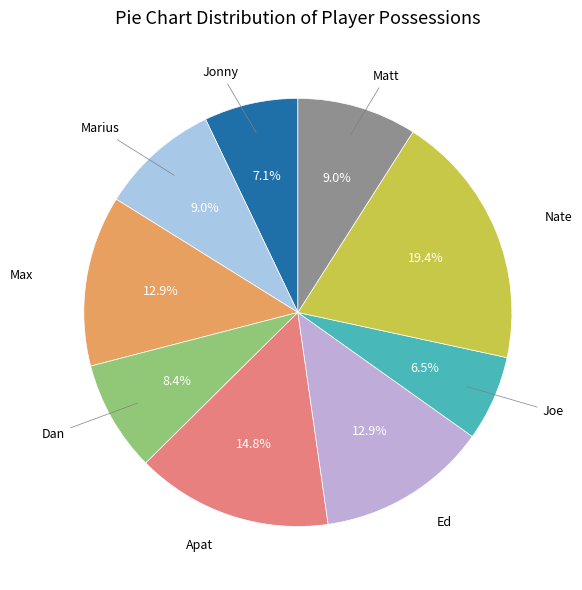

Does any single category account for the majority?

No